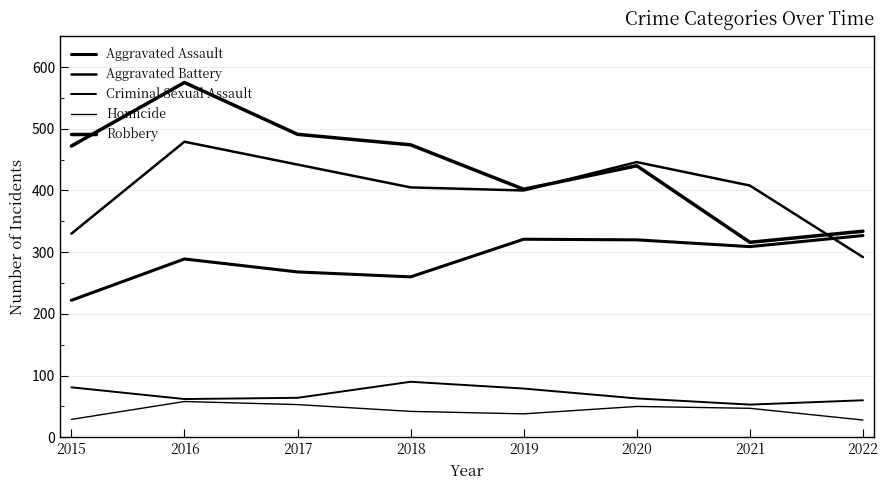

At 2018, list the series in order from largest to smallest.

Robbery, Aggravated Battery, Aggravated Assault, Criminal Sexual Assault, Homicide